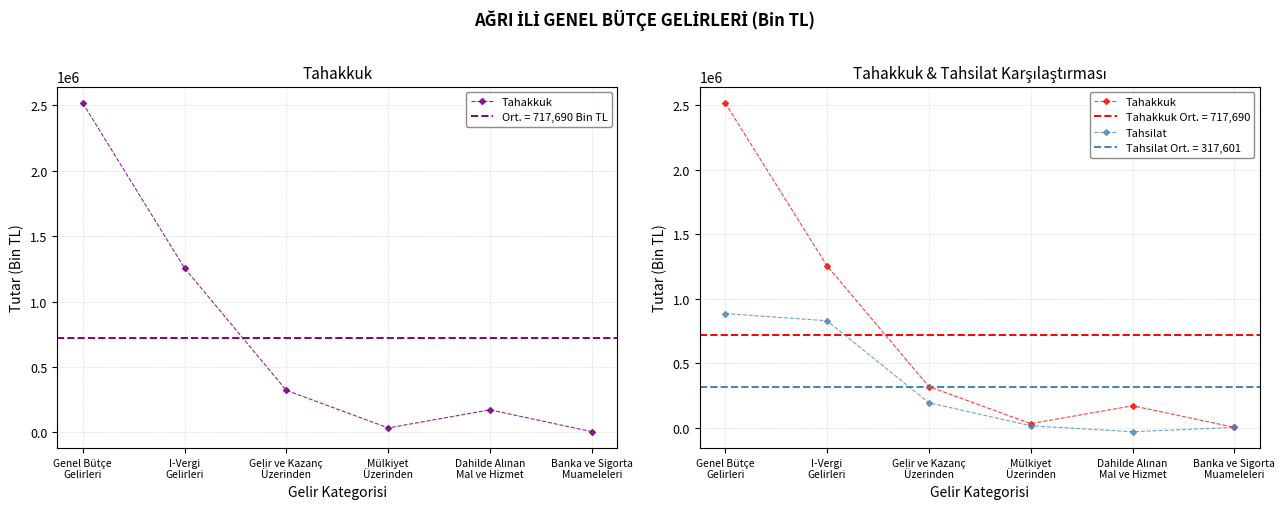

True or false: Tahakkuk and Tahsilat cross at least once.

False